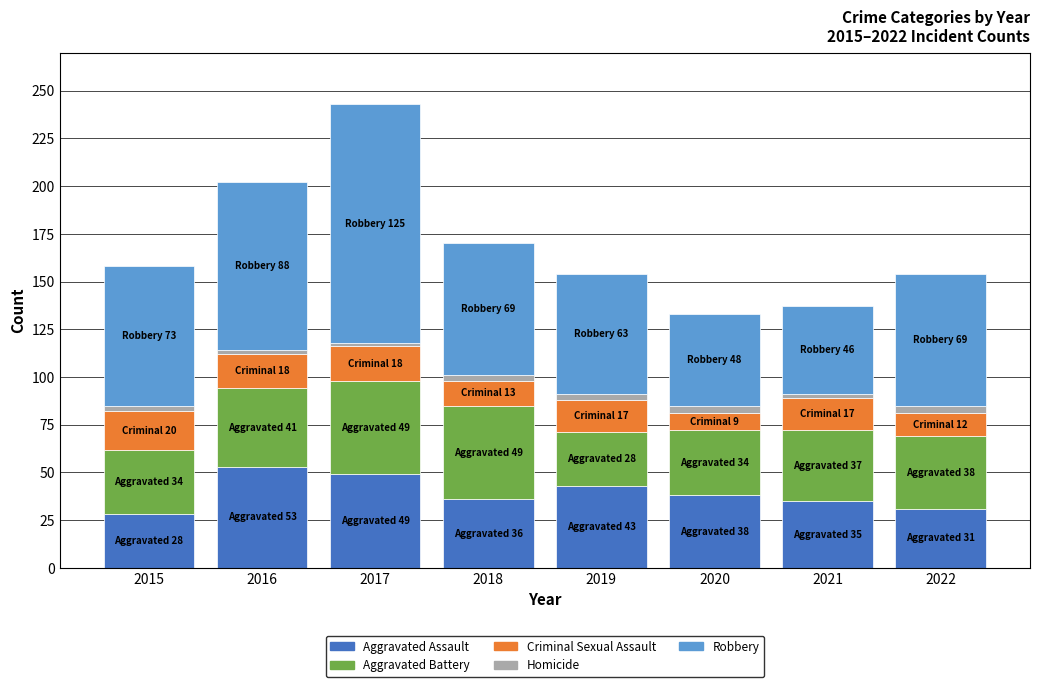

Read the Aggravated Assault value at 2018, to the nearest 5.

35